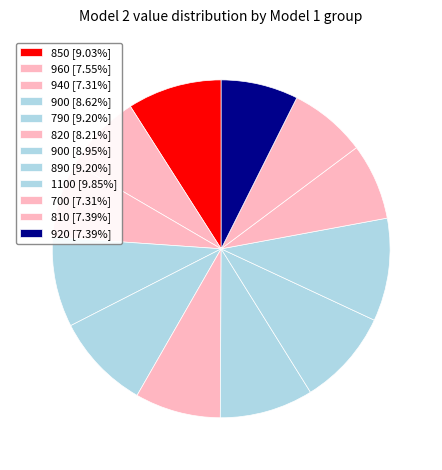

Count the number of slices in the pie.

12